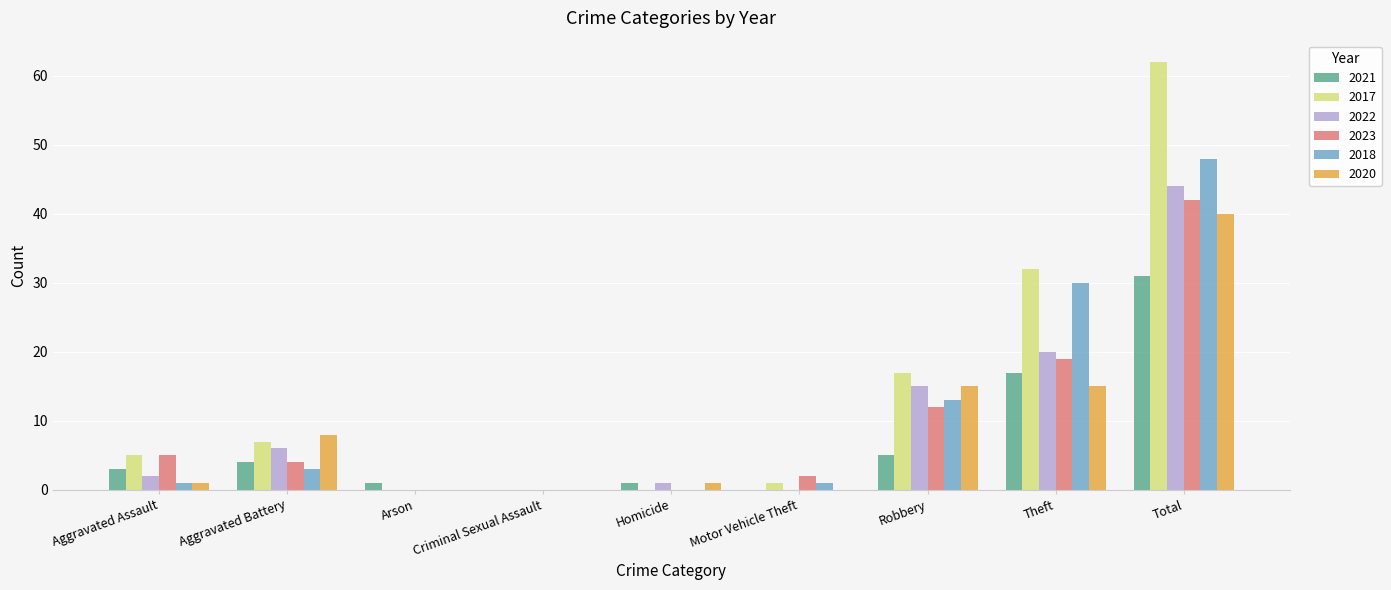

How many data points does each series have?

9